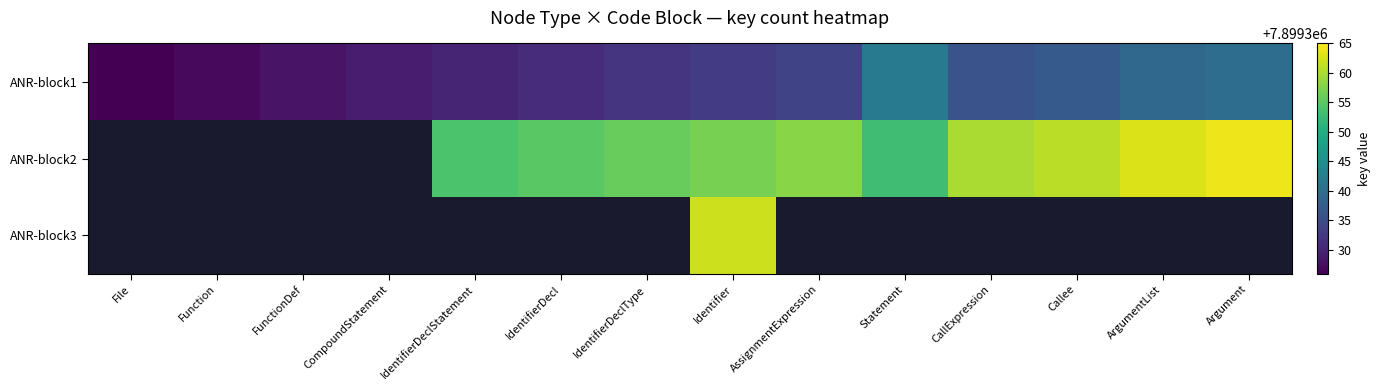

At which label does ANR-block1 reach its minimum?

File